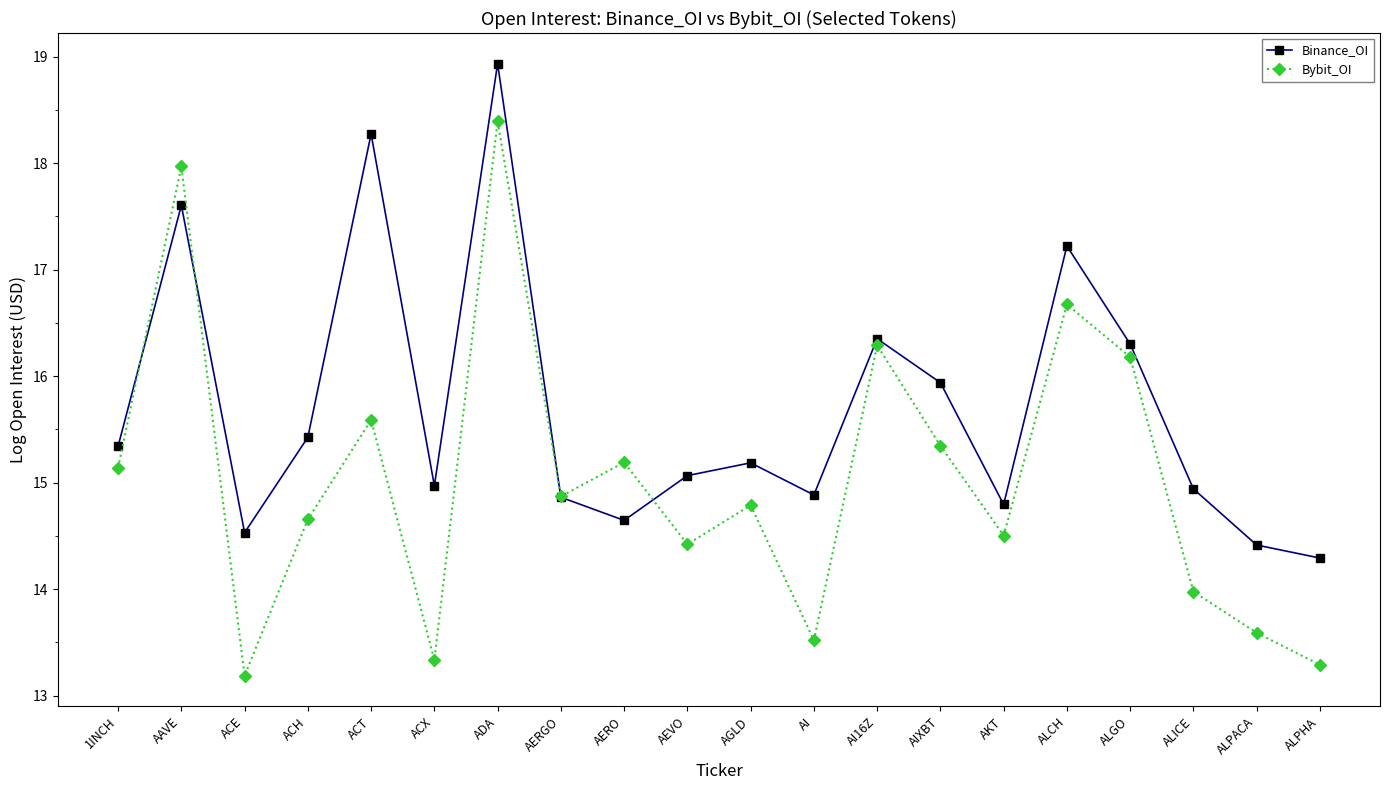

Does the chart display data point markers on the line(s)?

Yes